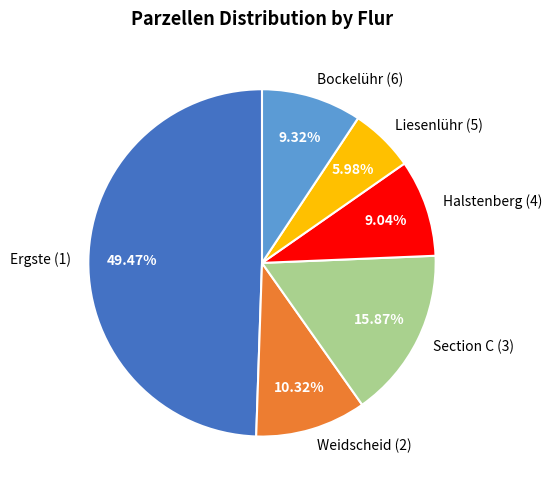

What percentage is the Section C (3) slice, to the nearest percent?

16%